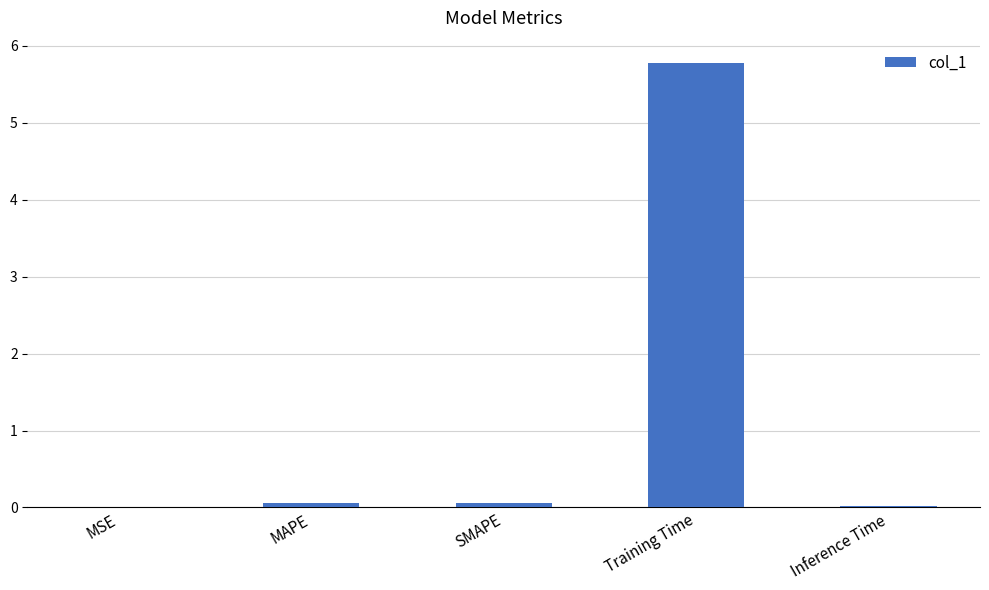

What is the greatest value displayed?

5.8